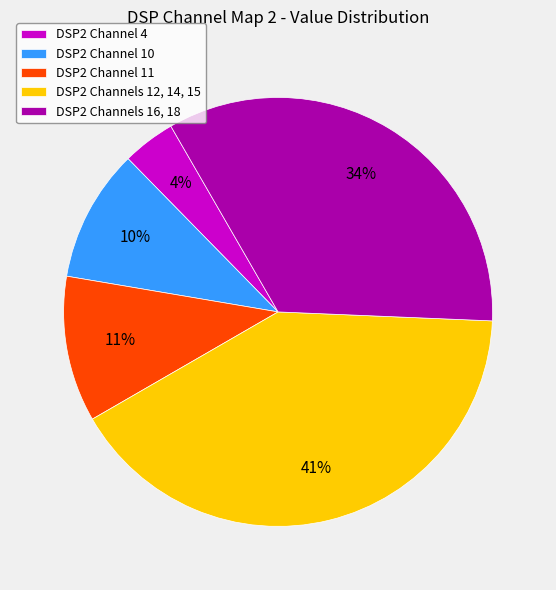

The DSP2 Channels 16, 18 slice represents 46% of the pie. True or false?

False